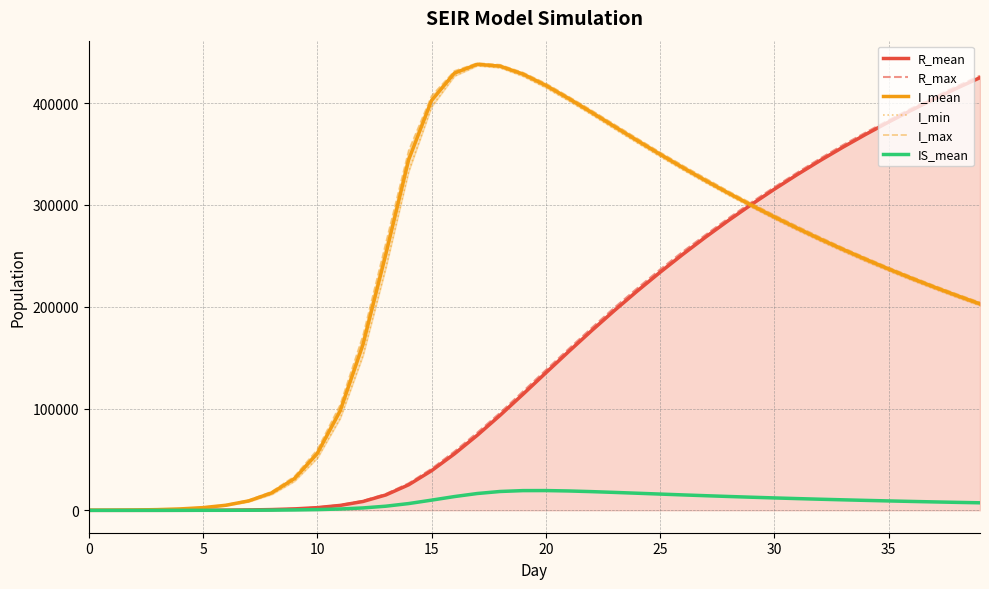

What is the average value of the I_min series?

225395.3